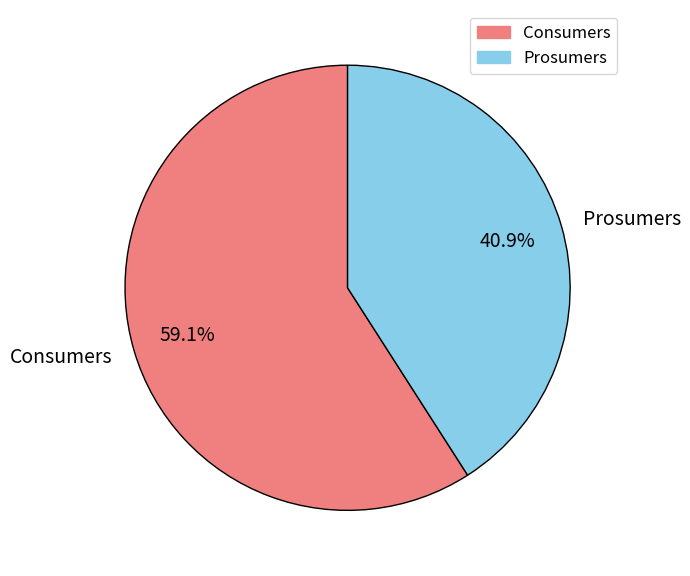

Which slice is the largest?

Consumers